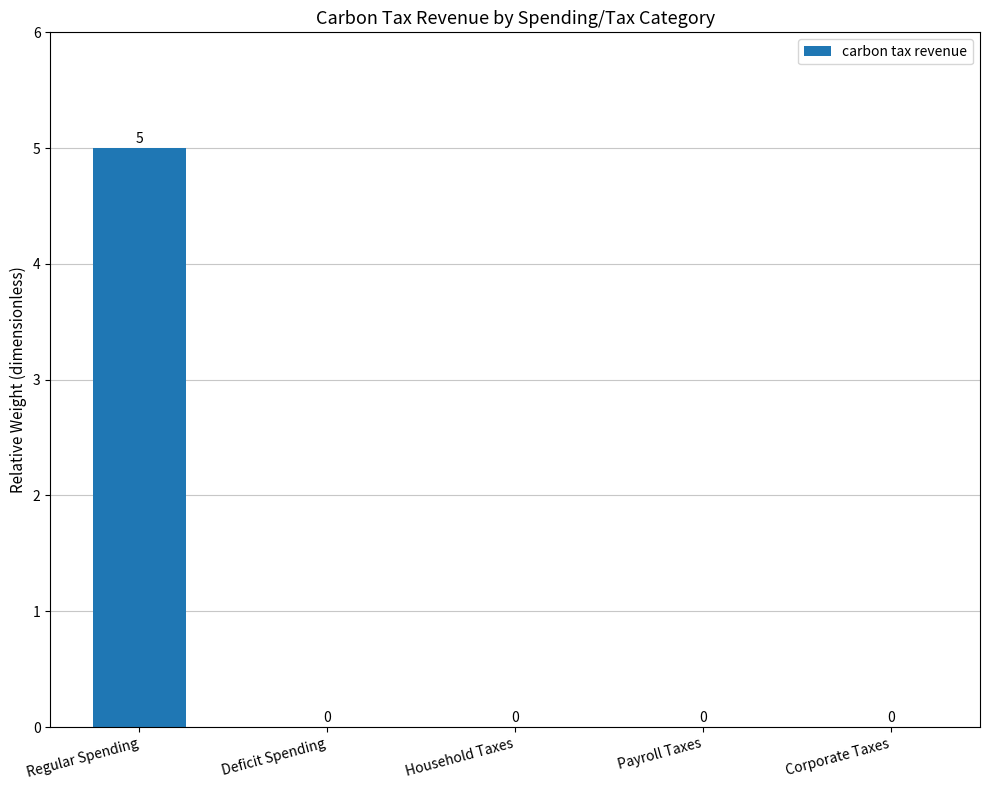

What is the sum of the values at Payroll Taxes and Regular Spending?

5